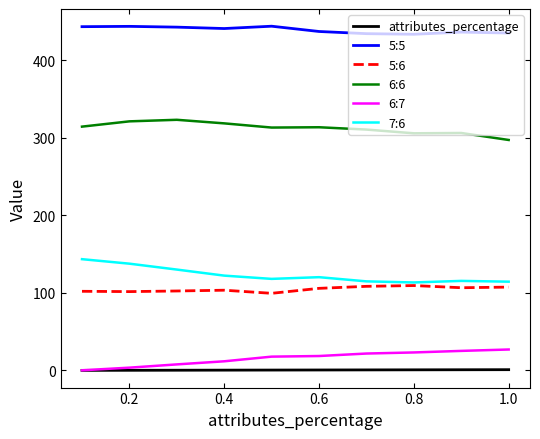

How many distinct data groups are displayed?

6